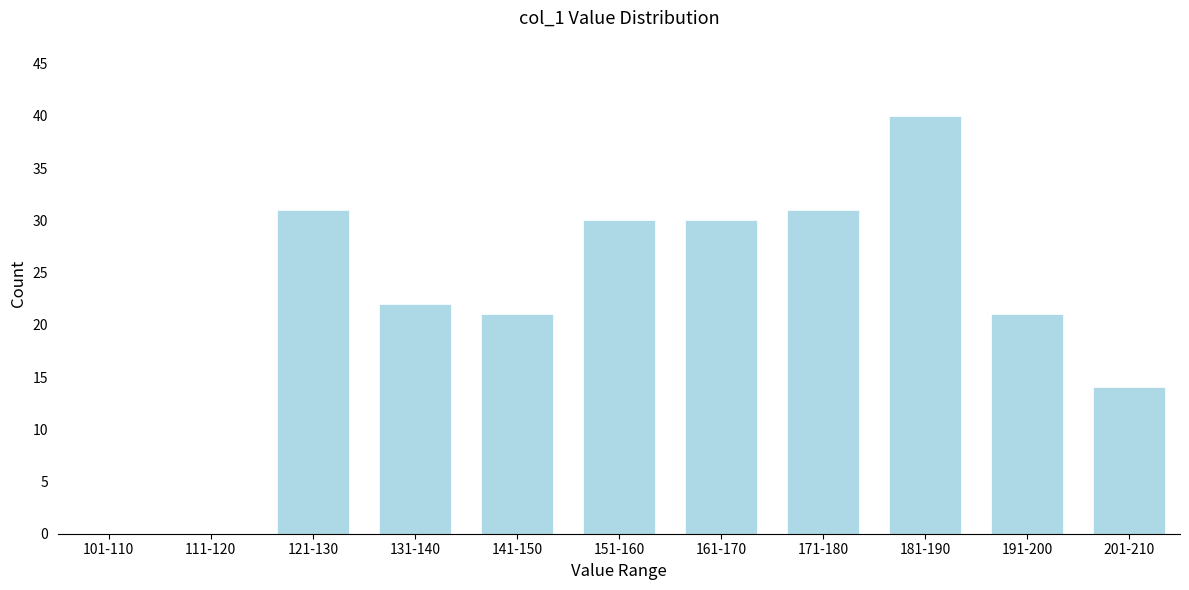

Reading right to left, what are all the values shown in this chart?

201-210=14	191-200=21	181-190=40	171-180=31	161-170=30	151-160=30	141-150=21	131-140=22	121-130=31	111-120=0	101-110=0